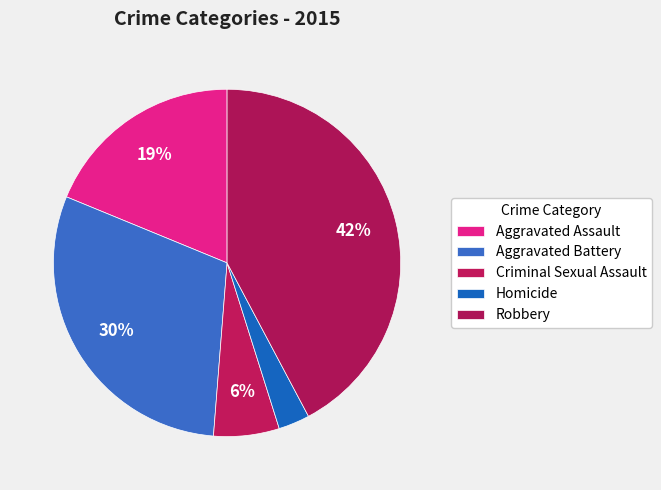

Is the sum of Criminal Sexual Assault and Aggravated Assault greater than half?

No